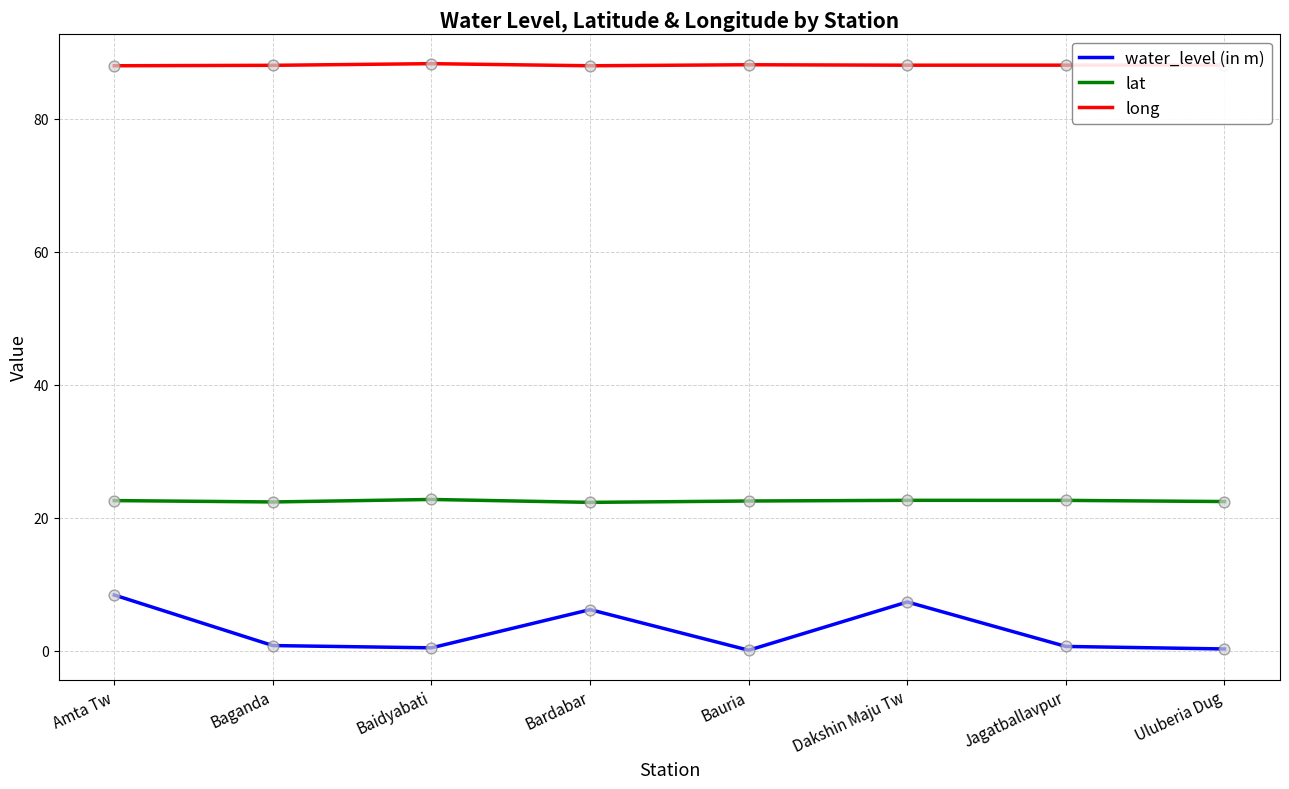

Is the value of long at Dakshin Maju Tw greater than the value of lat at Baganda?

Yes